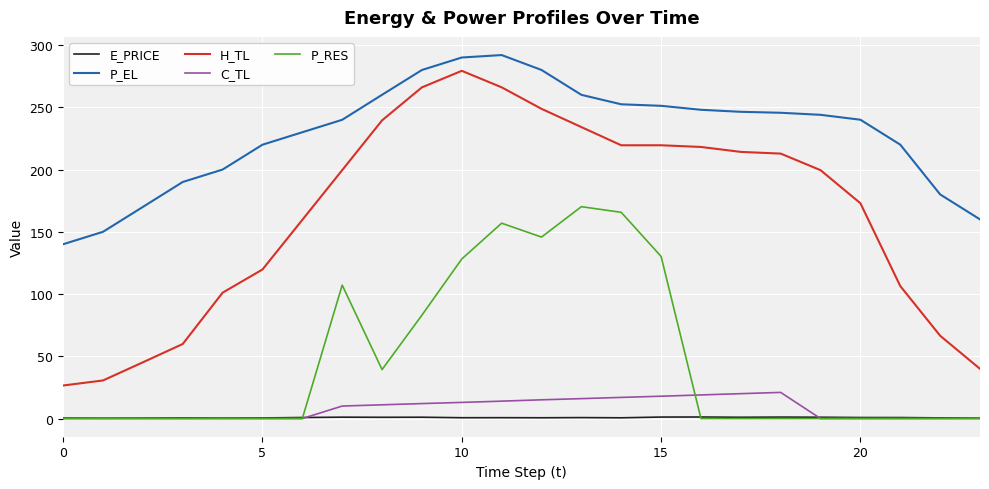

What is the sum of all H_TL values?

3945.5